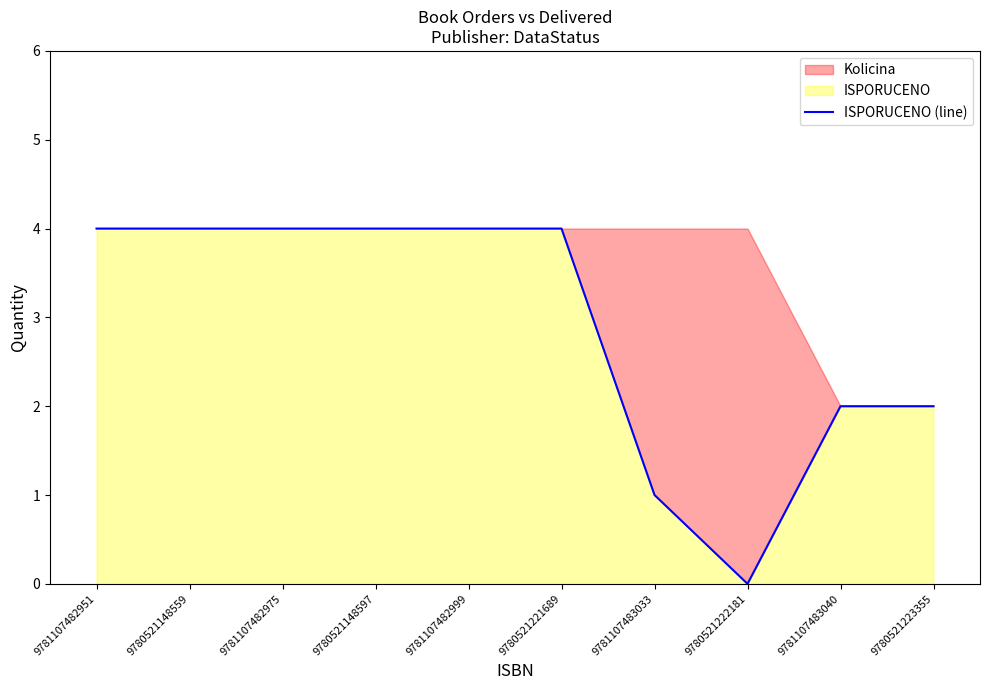

True or false: there are more than 0 points higher than both neighbors.

False